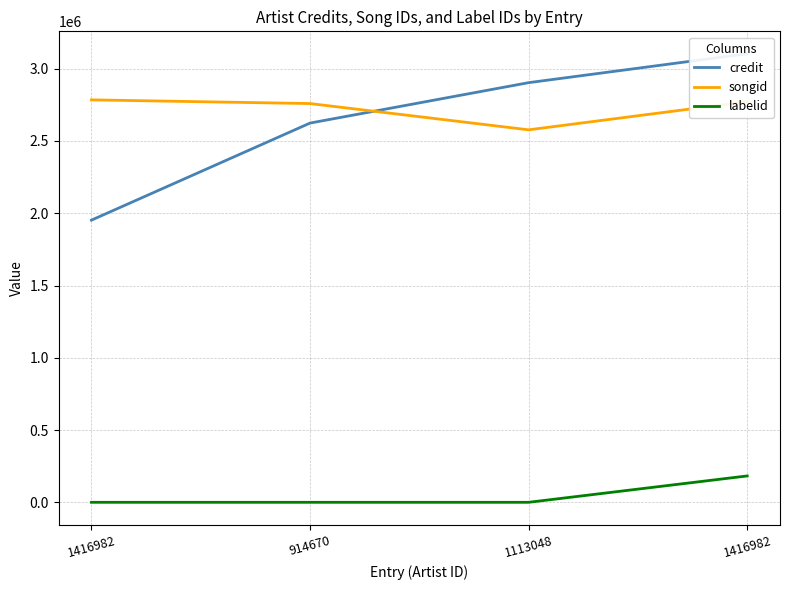

How many values in labelid are below zero?

3